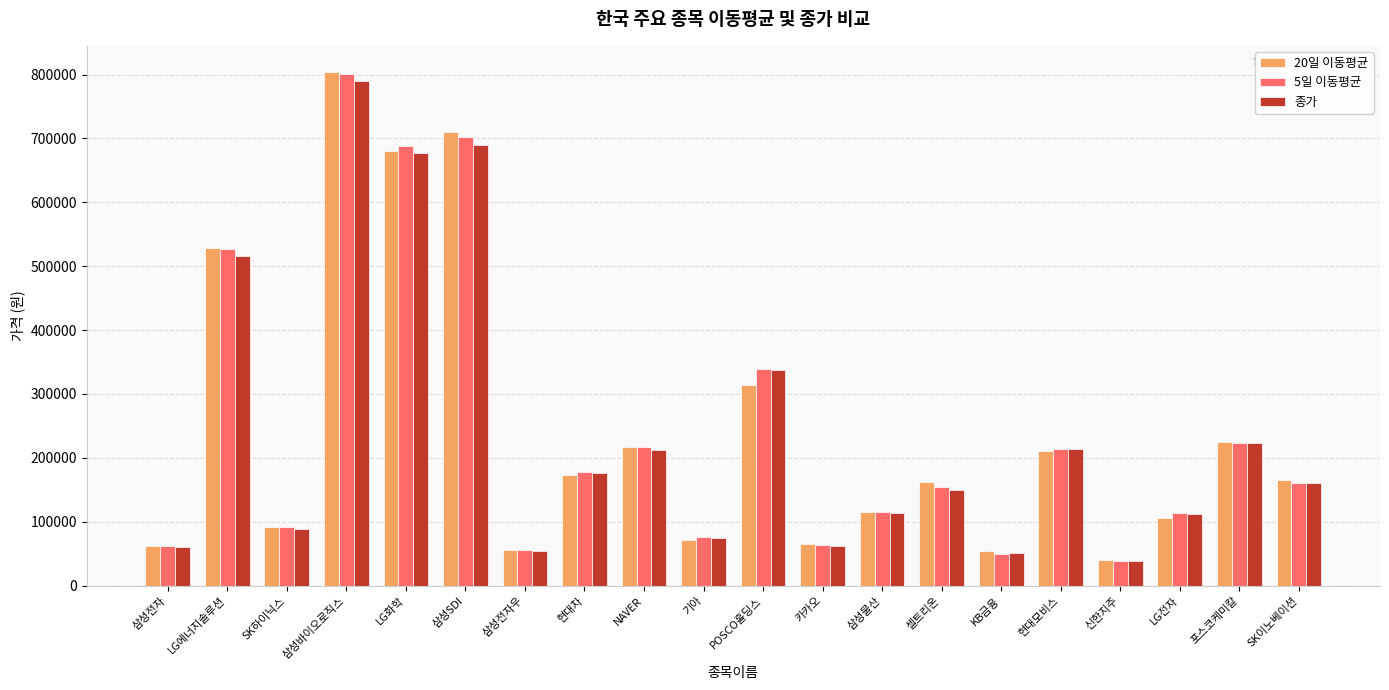

At which label does 5일 이동평균 first exceed 160180?

LG에너지솔루션